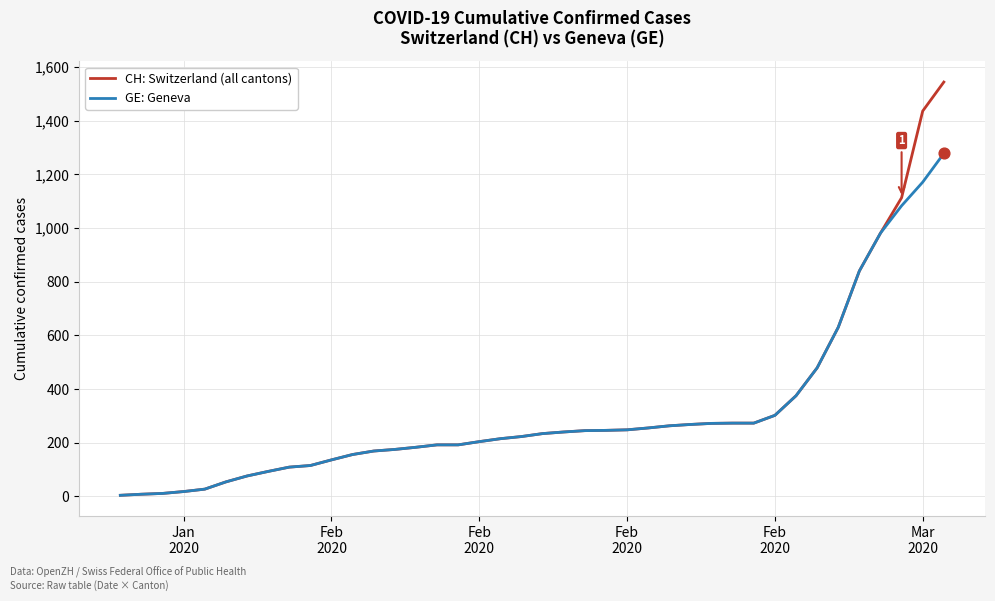

What are all the series names shown in the legend?

CH: Switzerland (all cantons), GE: Geneva